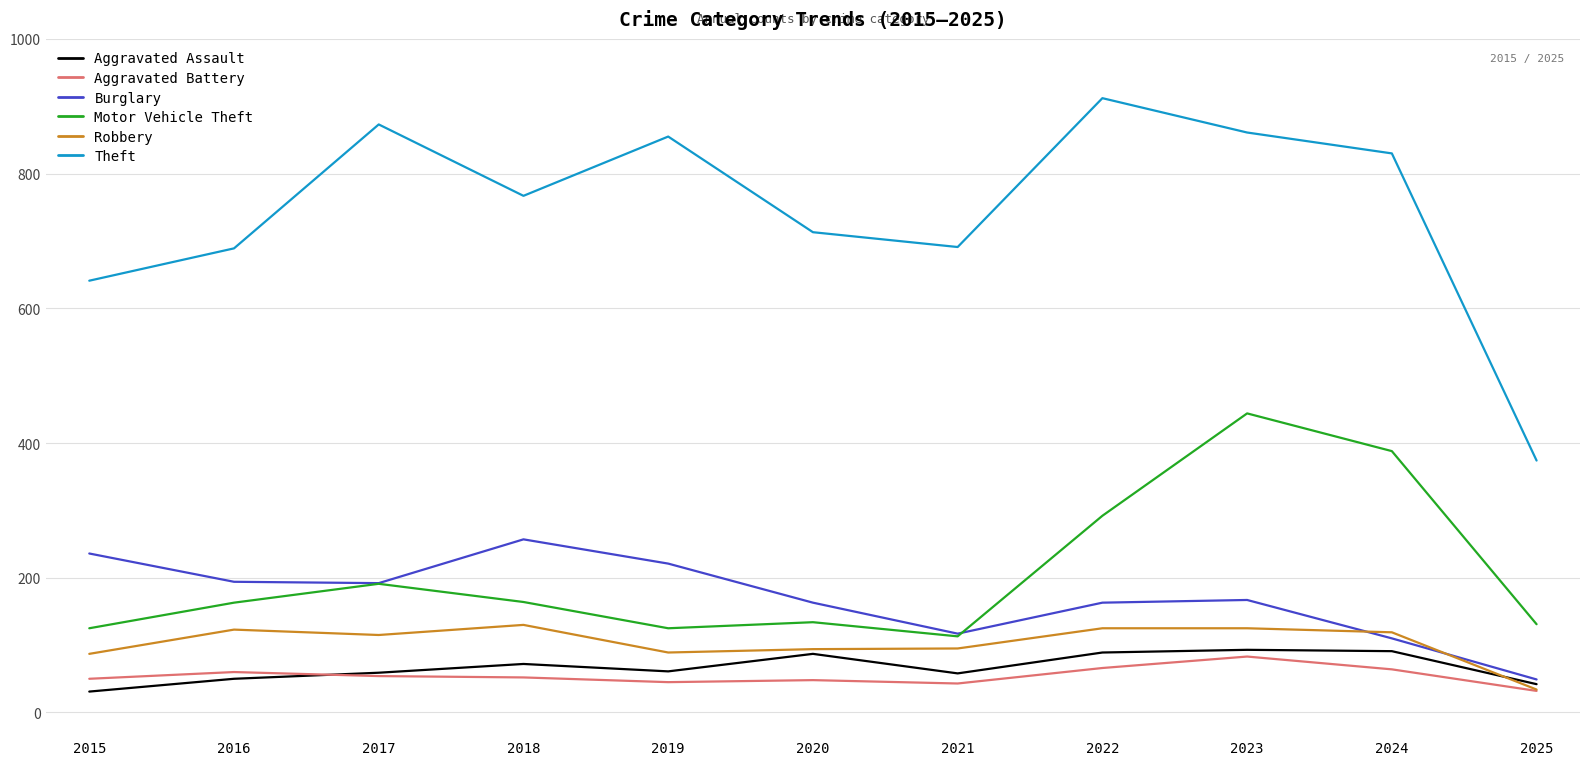

Which series has the largest total across all categories?

Theft